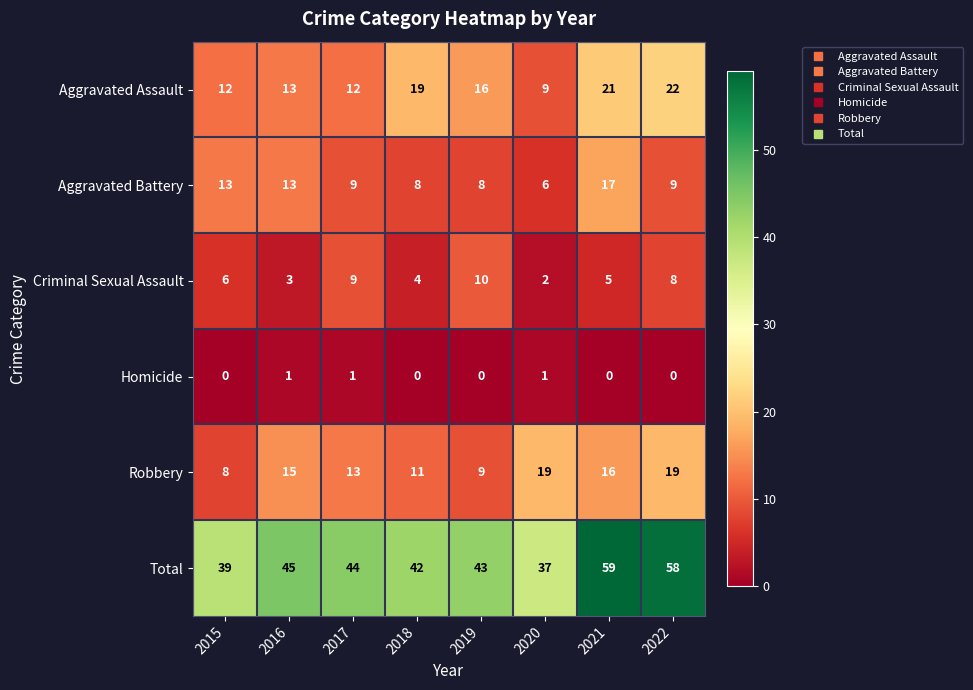

How many distinct data groups are displayed?

6